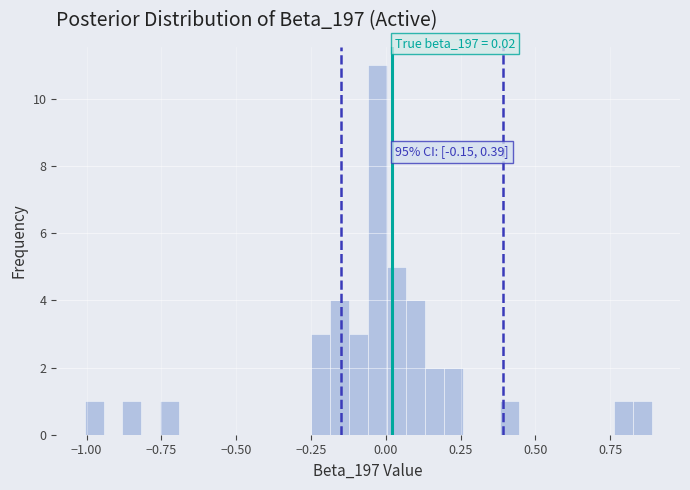

Read against the x-axis, roughly where is the centre of the tallest bar?

-0.05